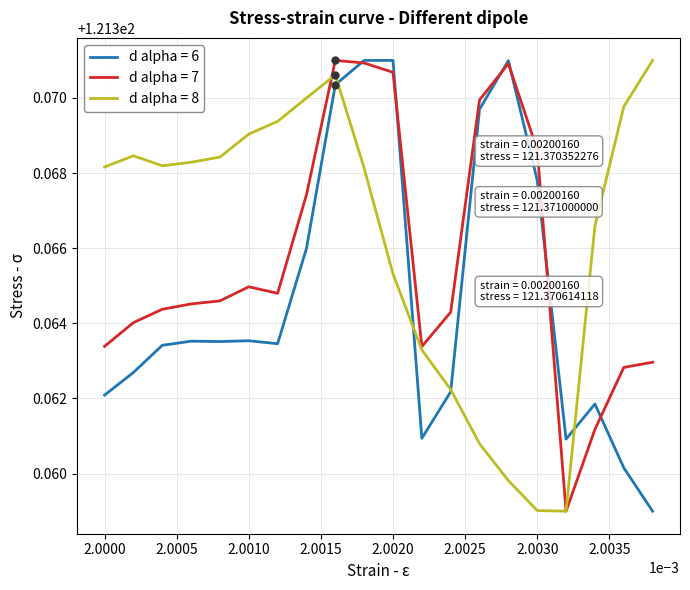

Which series has the largest total across all categories?

d alpha = 8